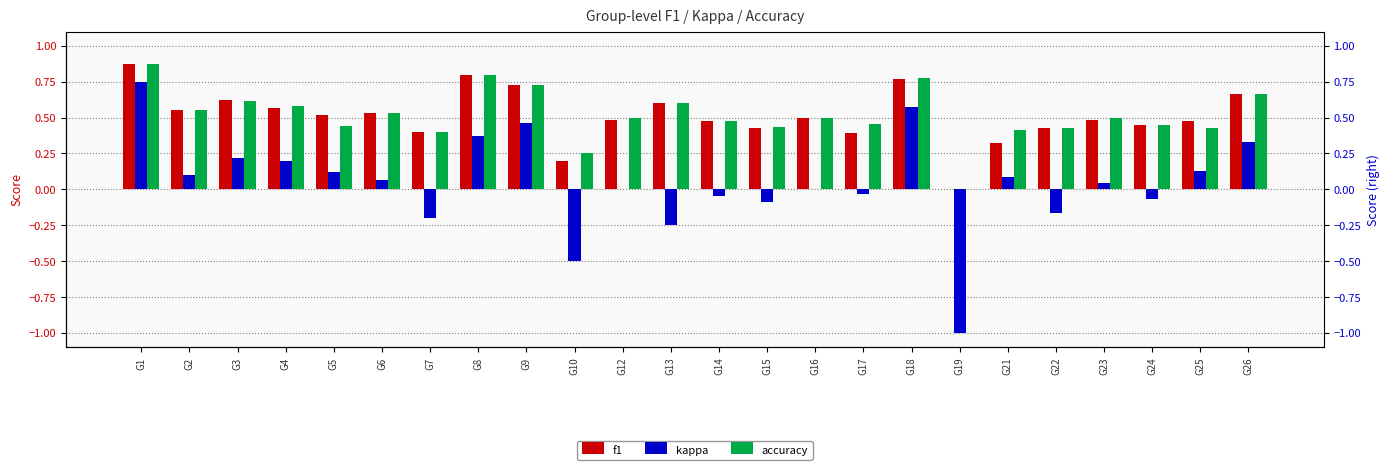

How many bars are there in total?

72